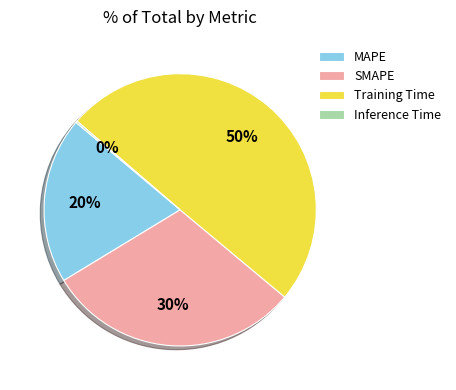

The Training Time slice represents 50% of the pie. True or false?

True